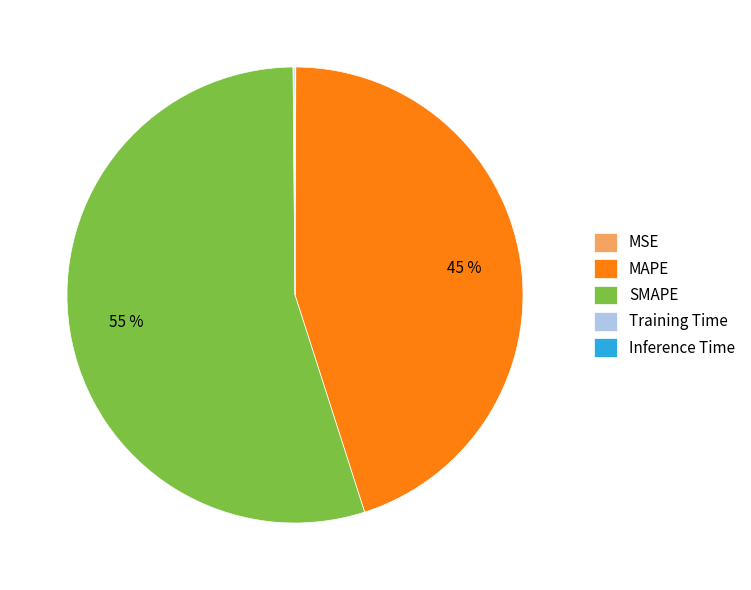

The MAPE slice represents 45% of the pie. True or false?

True